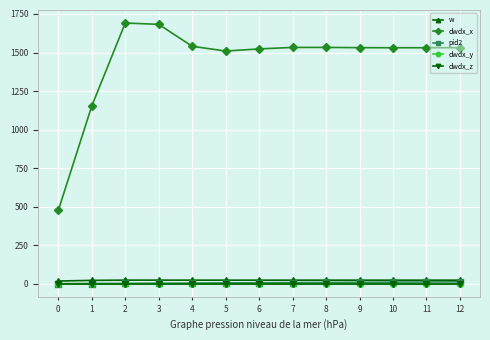

What is the difference between the highest and lowest values at 9?

1531.7